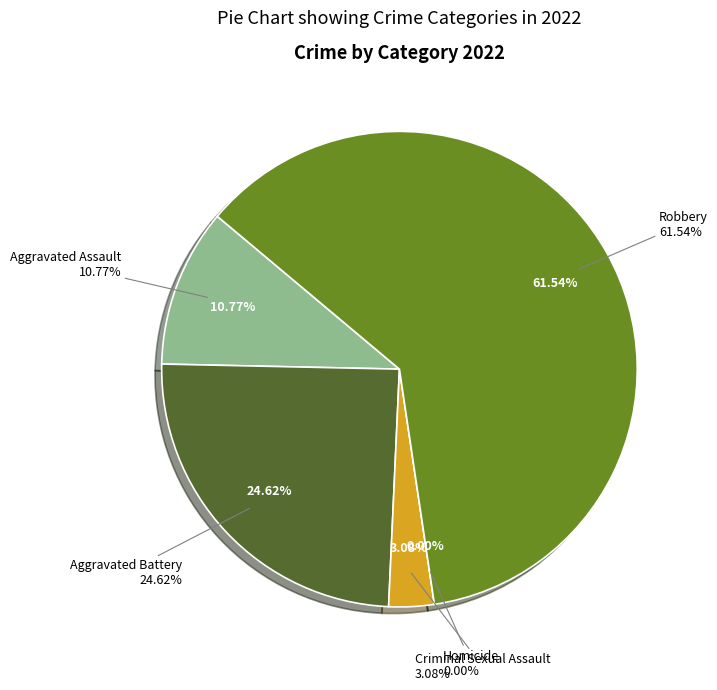

Which category has the smallest portion of the pie?

Homicide